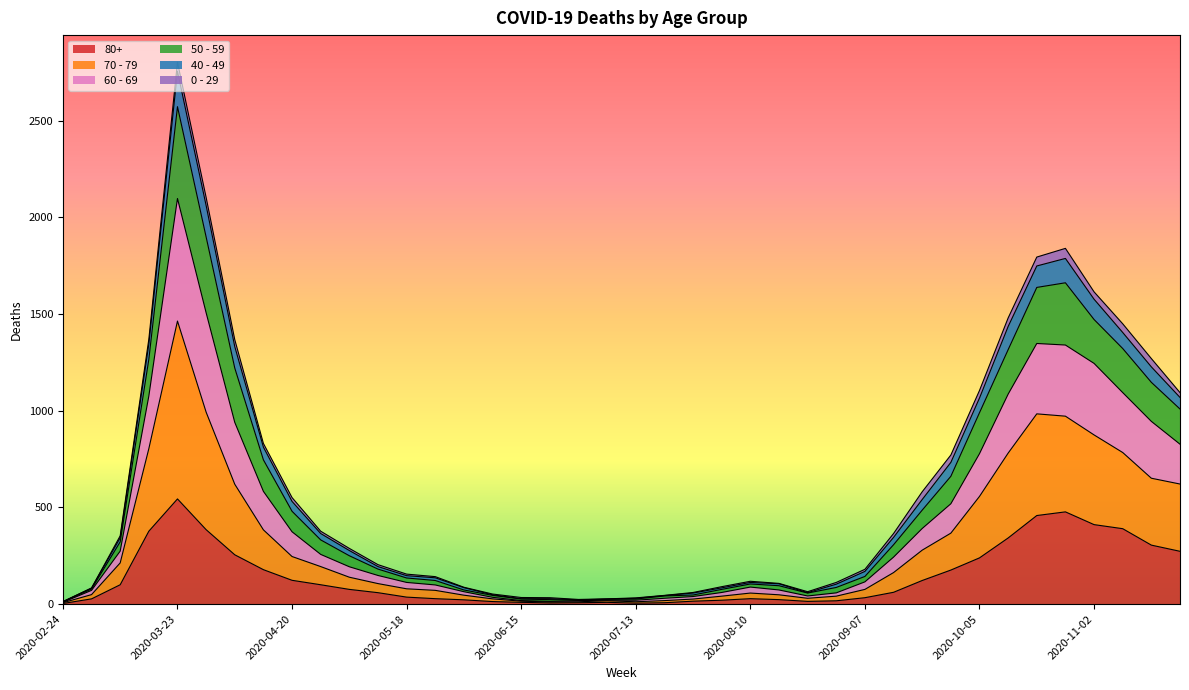

At which label does 80+ reach its peak?

2020-03-23